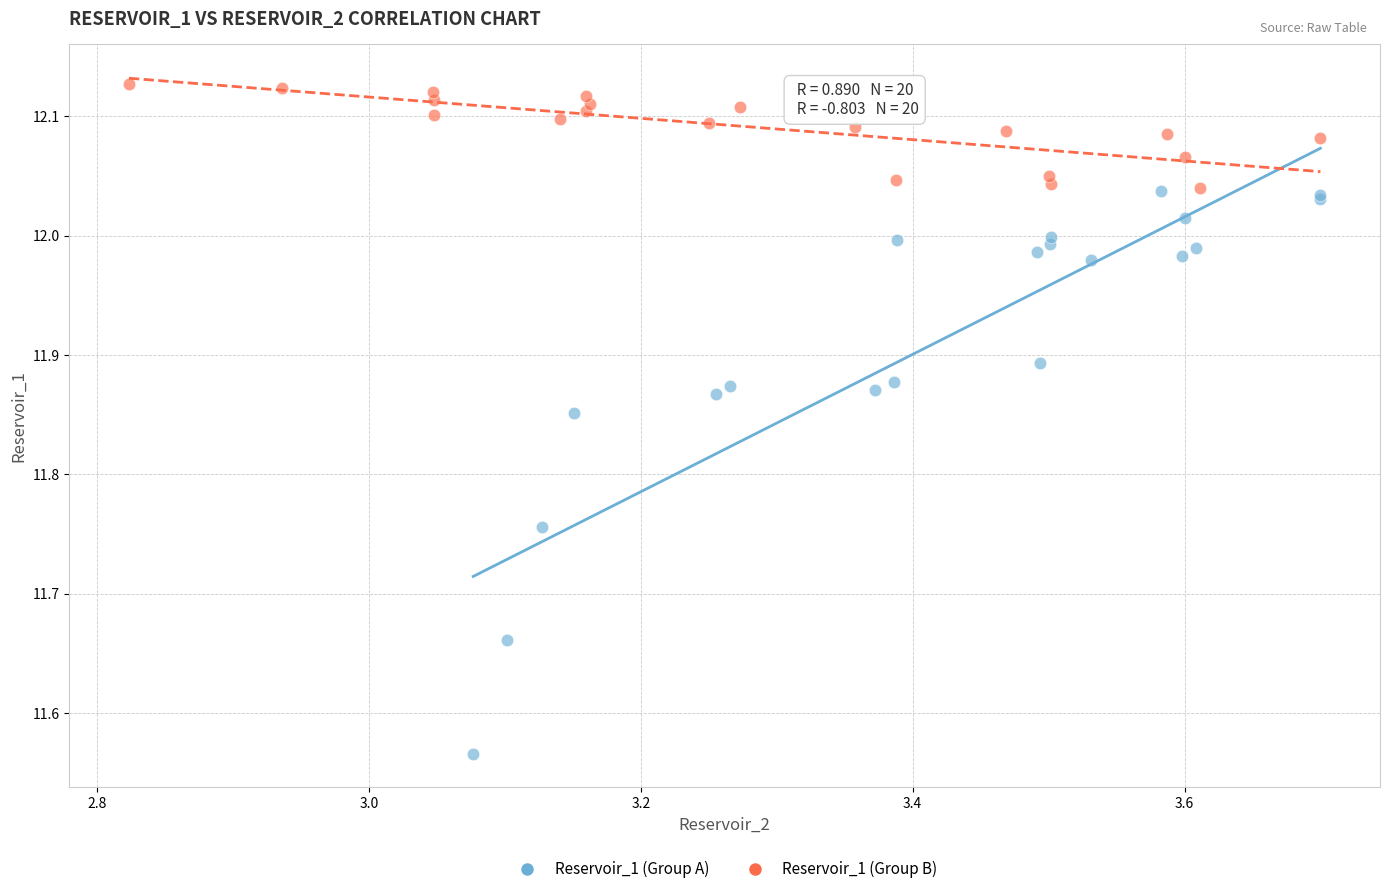

Which series contains the lowest Y value?

Reservoir_1 (Group A)